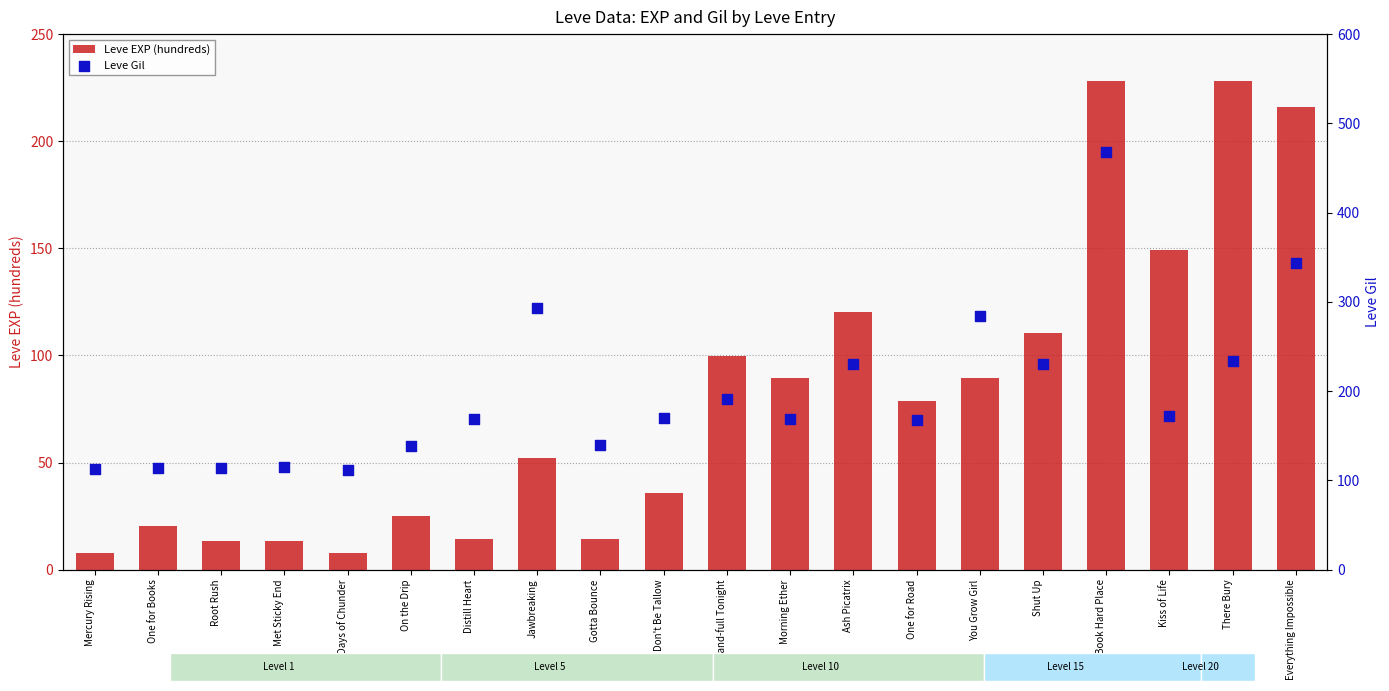

At how many categories does at least one series exceed 321?

2